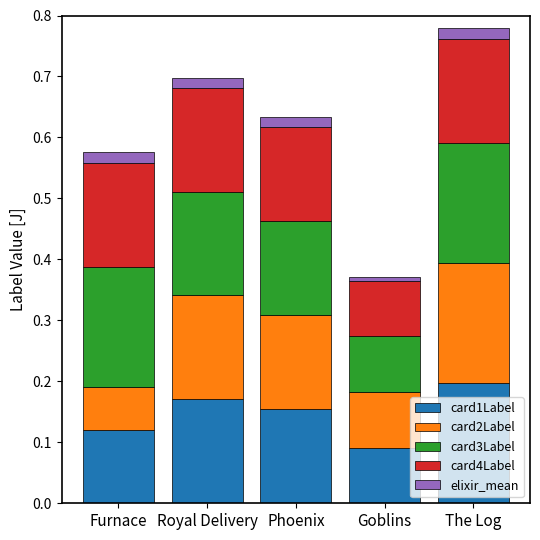

What is the total value across all series at Furnace?

0.6